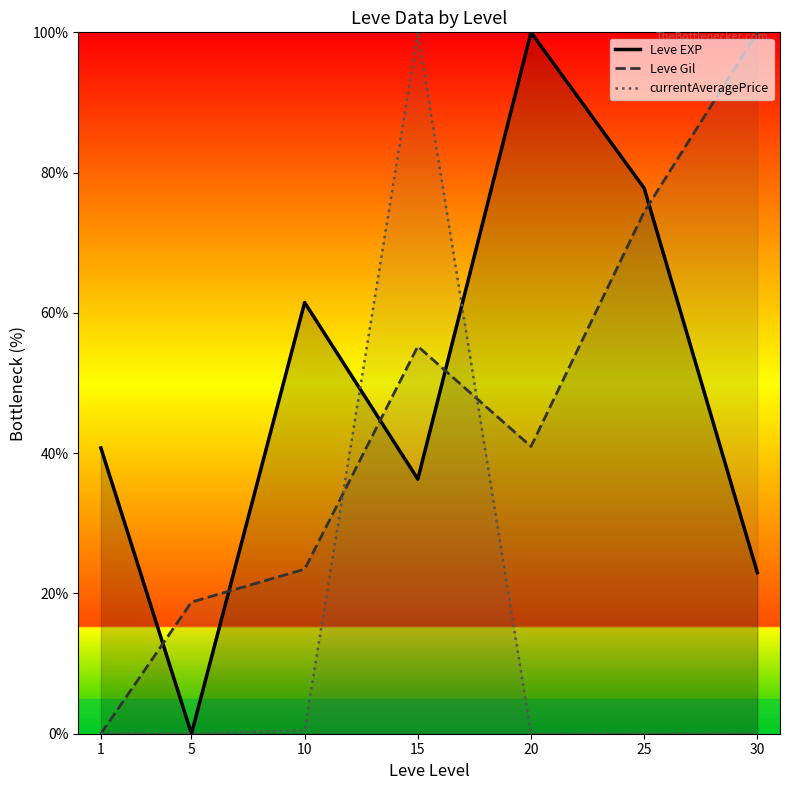

What is the difference between the maximum and minimum values in the Leve EXP series?

100.0